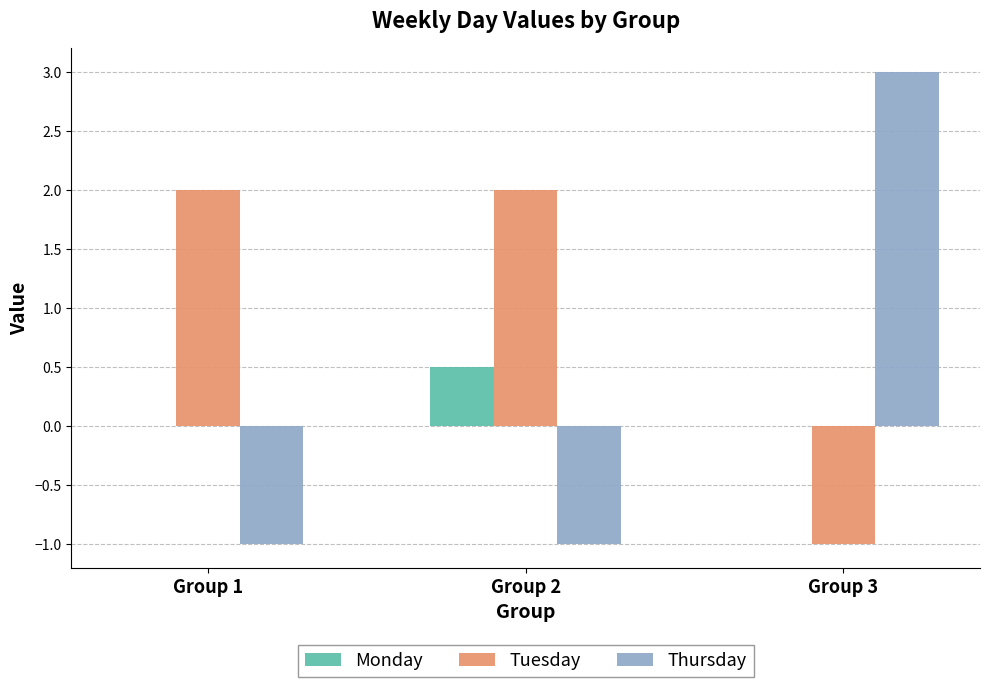

What is the spread (max minus min) of values at Group 1?

3.0